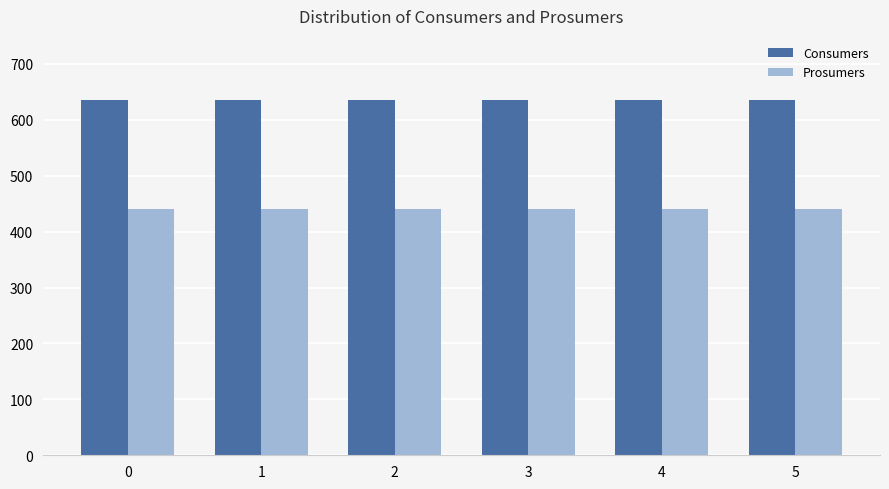

Reading left to right, list all the values displayed in this chart.

Consumers: 635	635	635	635	635	635
Prosumers: 440	440	440	440	440	440